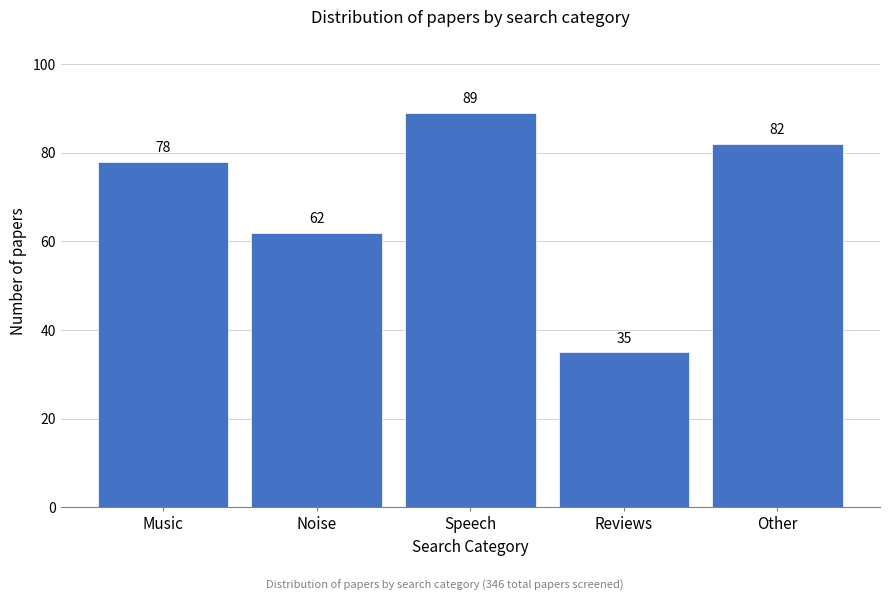

Reading left to right, what are all the values shown in this chart?

Music=78	Noise=62	Speech=89	Reviews=35	Other=82